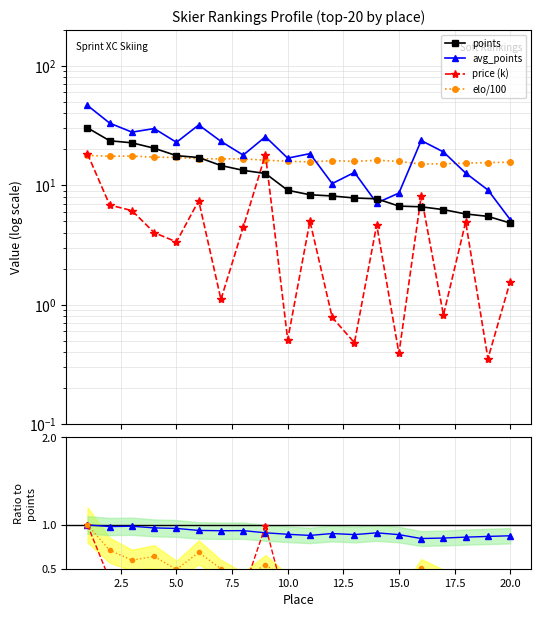

Which category has the highest value across all series?

1